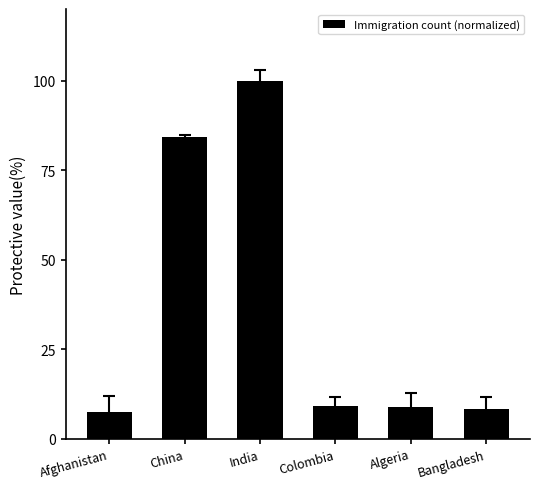

What is the label of the 4th bar from the right?

India